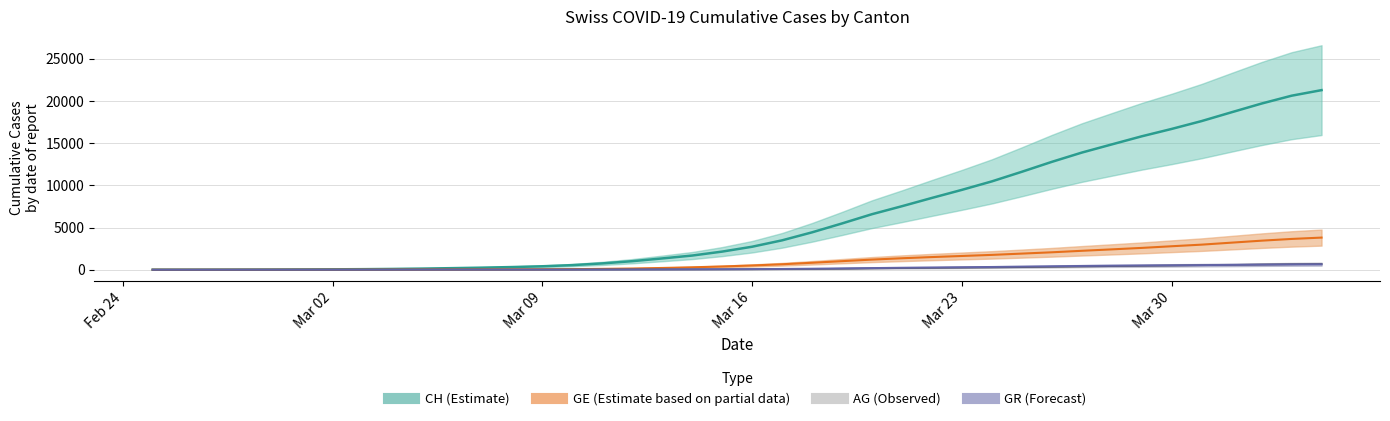

The value of GR at 35 is 119.7. True or false?

False